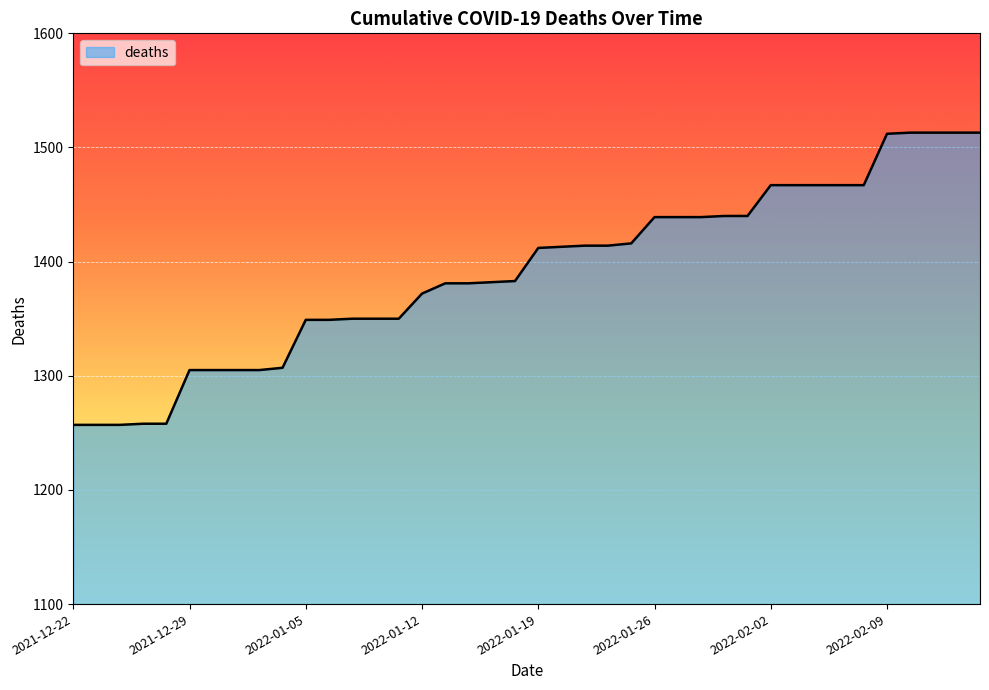

What is the difference between the maximum and second lowest values?

256